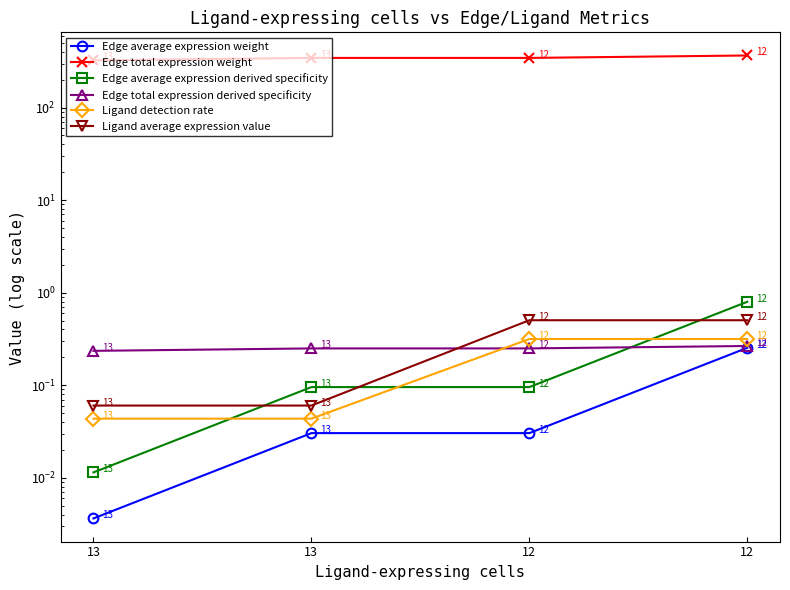

What is the sum of the Edge average expression weight values at 12 and 13?

0.1